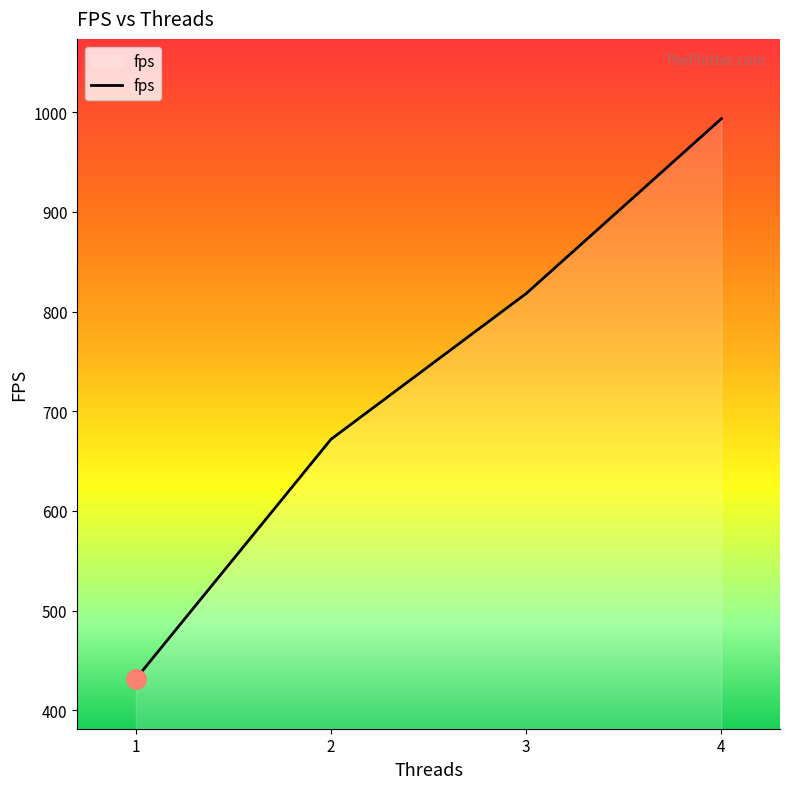

Reading left to right, extract all data points from this chart.

431.6	672.0	818.1	993.5